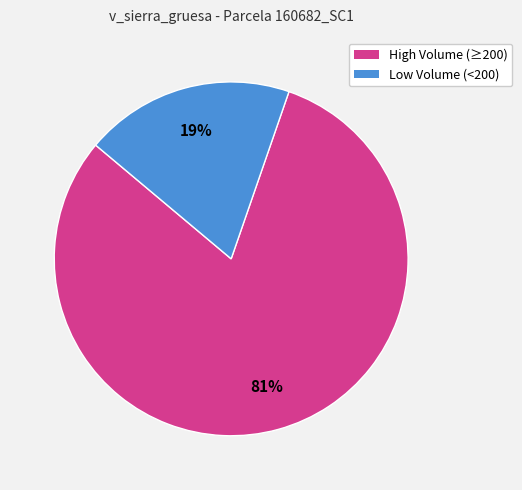

Does any single category account for the majority?

Yes